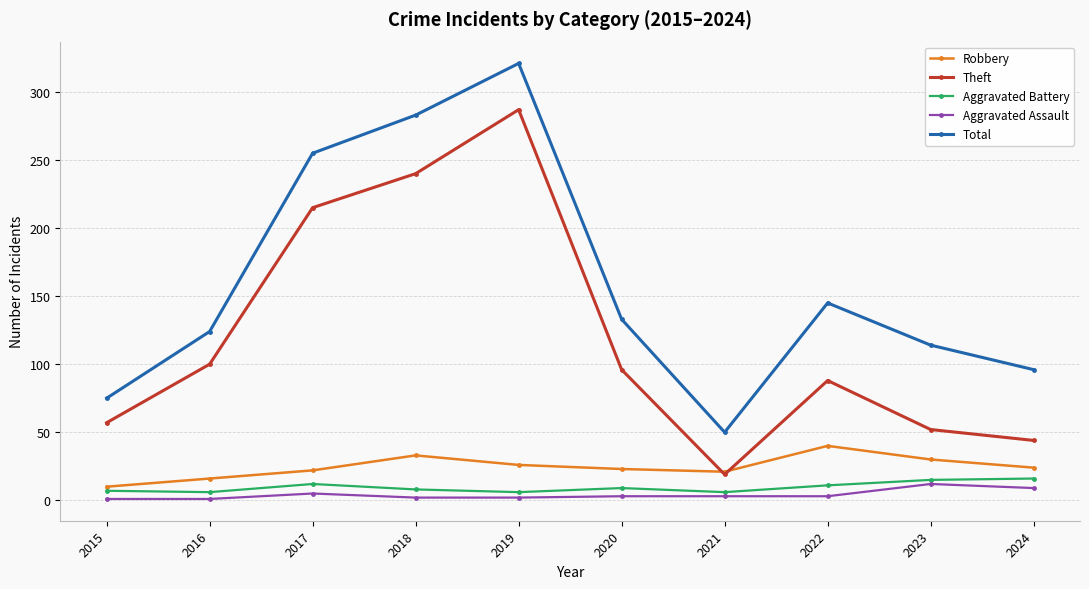

Count the Aggravated Battery values in the range 6 to 12.

8